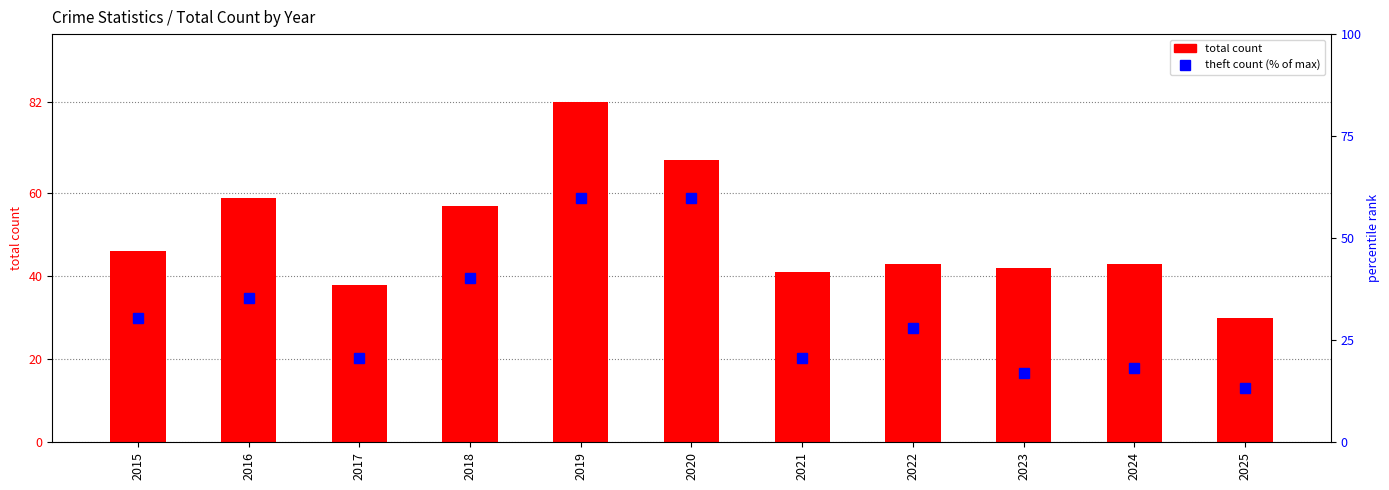

The percentile rank within the sample series shows 72.4 at 2018. True or false?

False